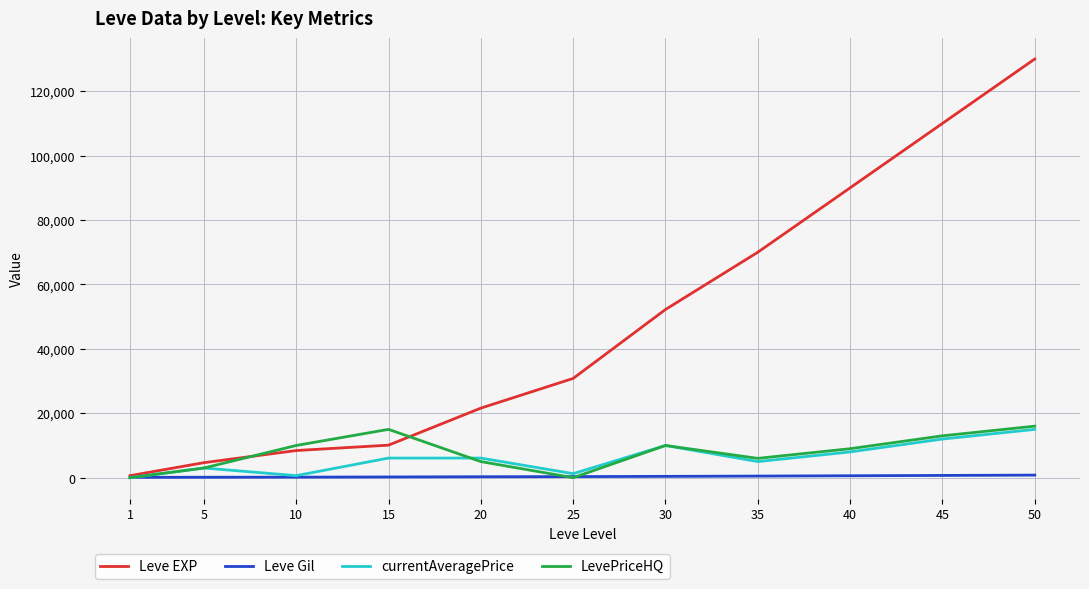

What is the greatest value displayed?

130000